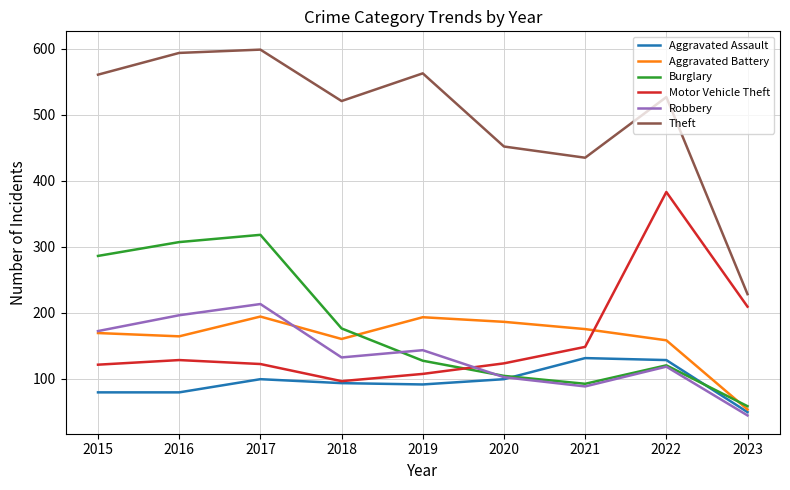

What is the greatest value displayed?

599